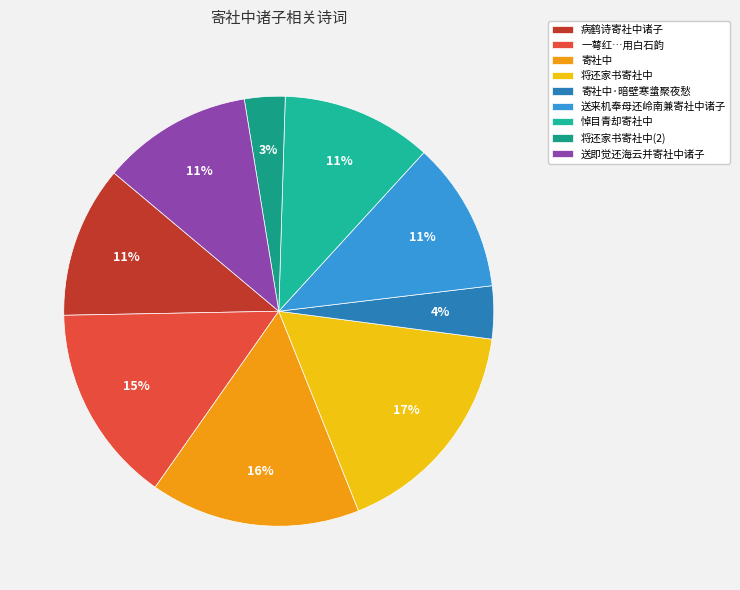

Is 寄社中 the majority of the pie?

No